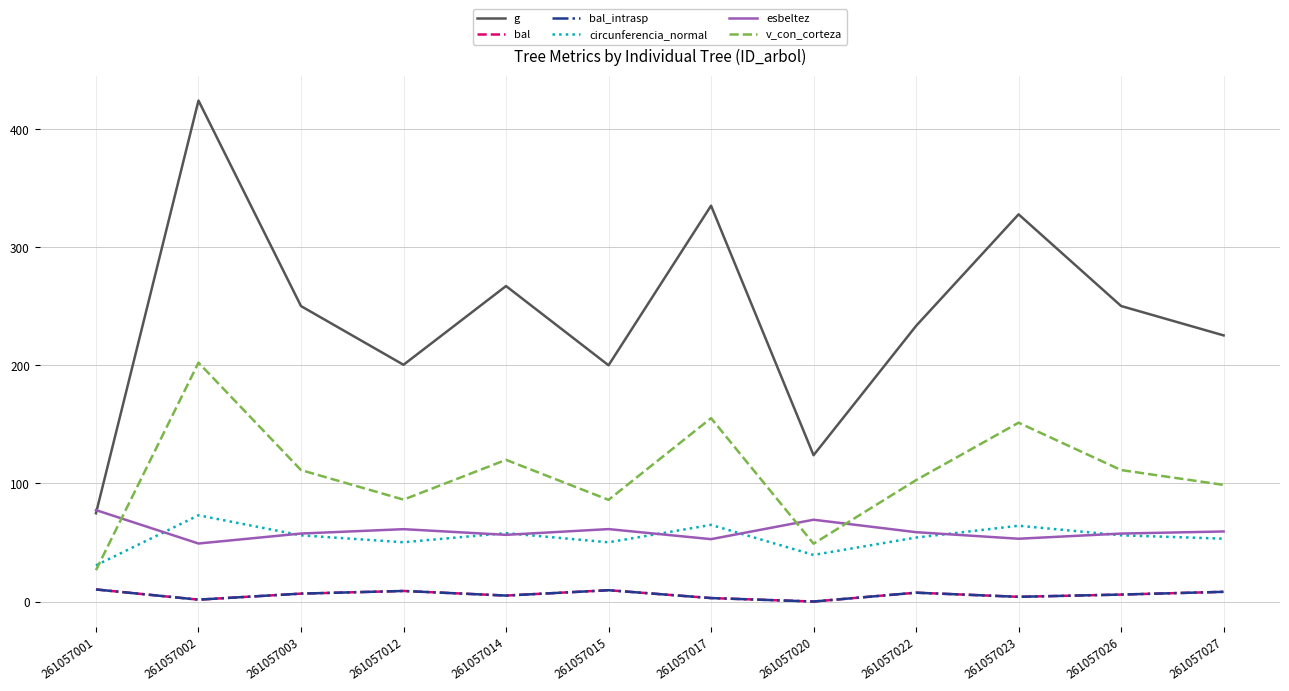

Rank the categories by circunferencia_normal value from highest to lowest.

261057002, 261057017, 261057023, 261057014, 261057026, 261057003, 261057022, 261057027, 261057012, 261057015, 261057020, 261057001